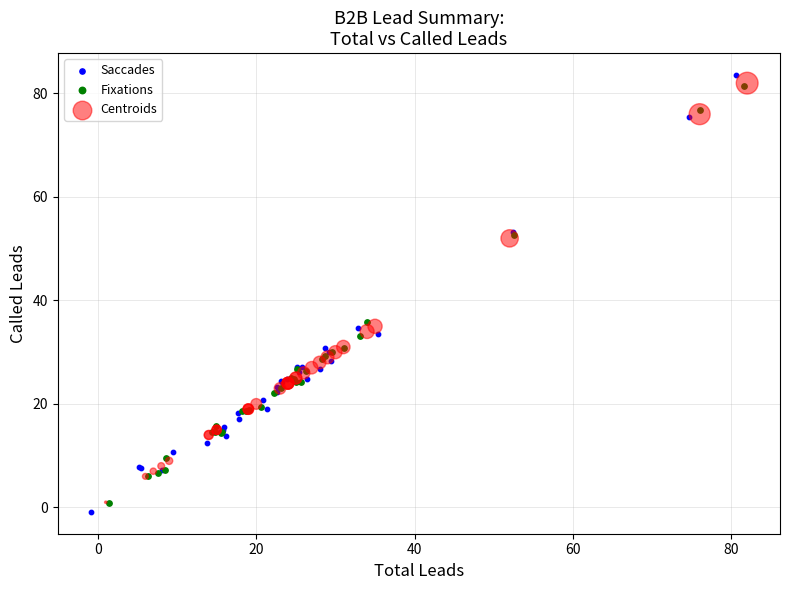

Which series has the widest spread of Y values?

Saccades